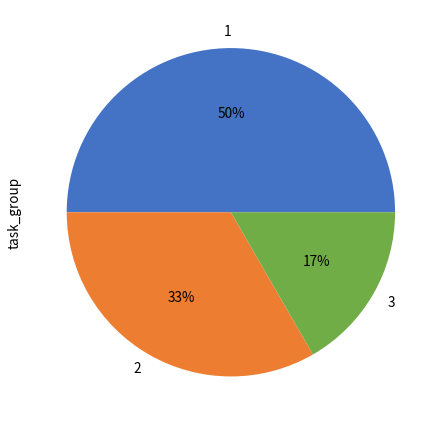

Is it true that 2 is 33% of the pie?

True